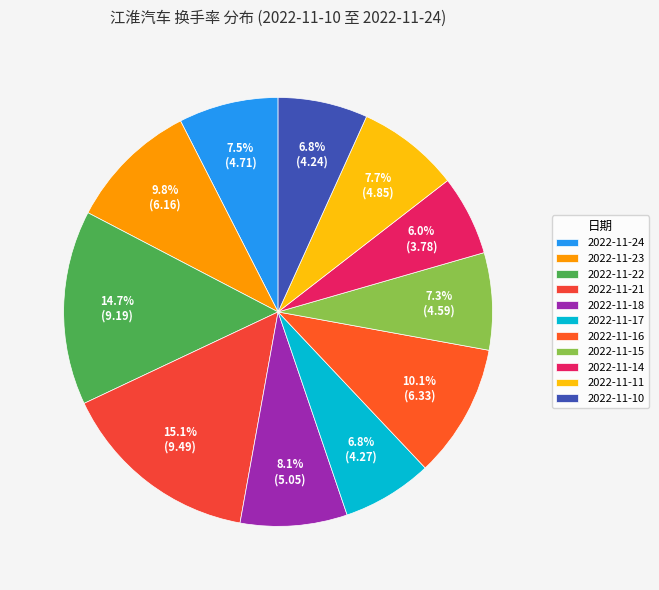

Is there a majority slice in this chart?

No